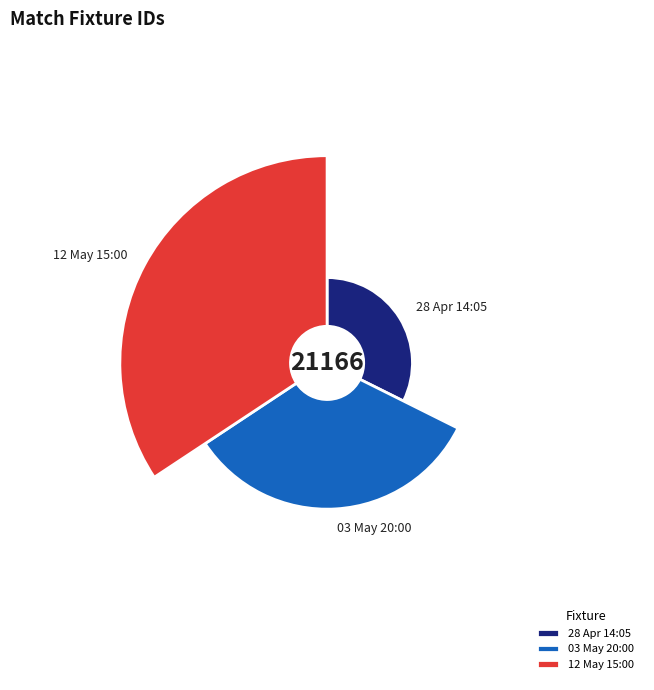

How many segments does this pie chart have?

3